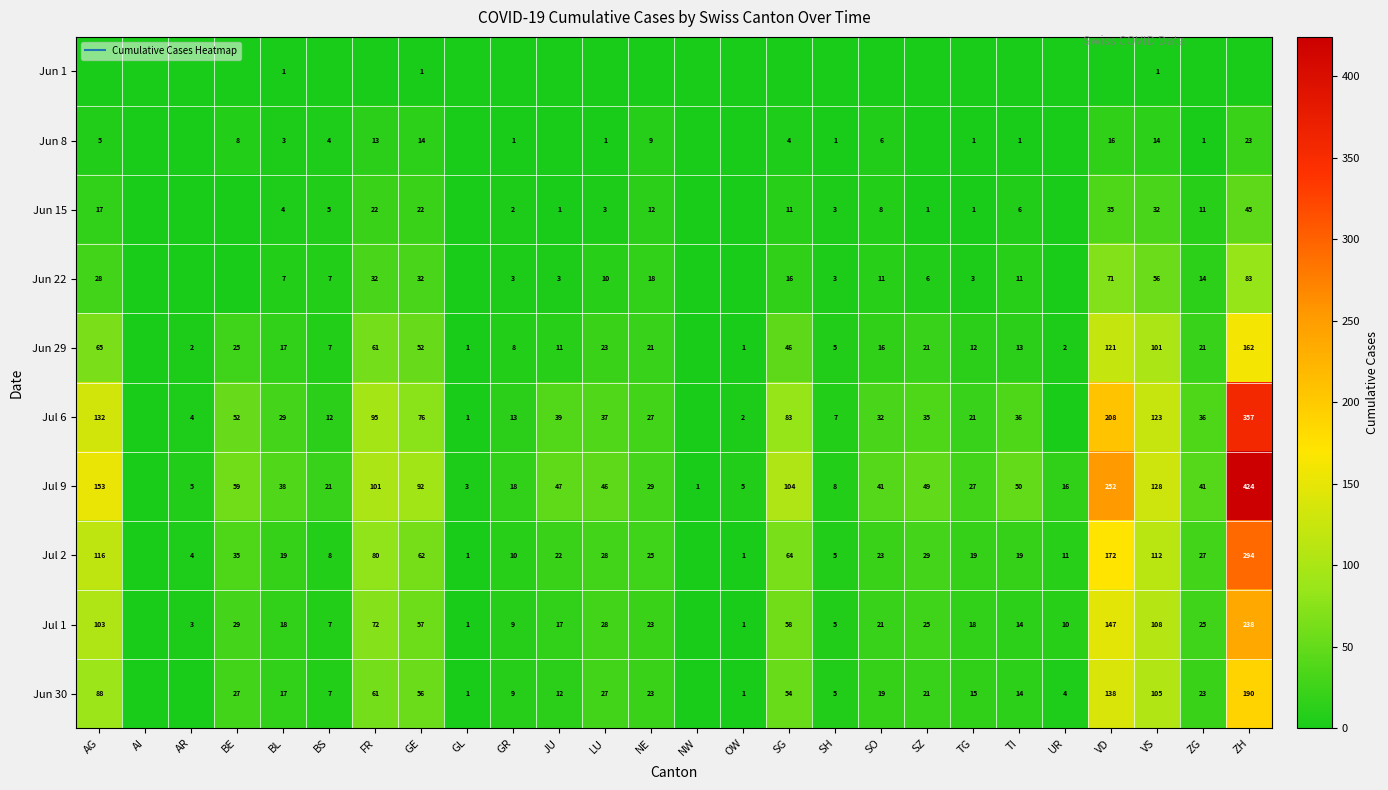

What is the spread (max minus min) of values at GL?

3